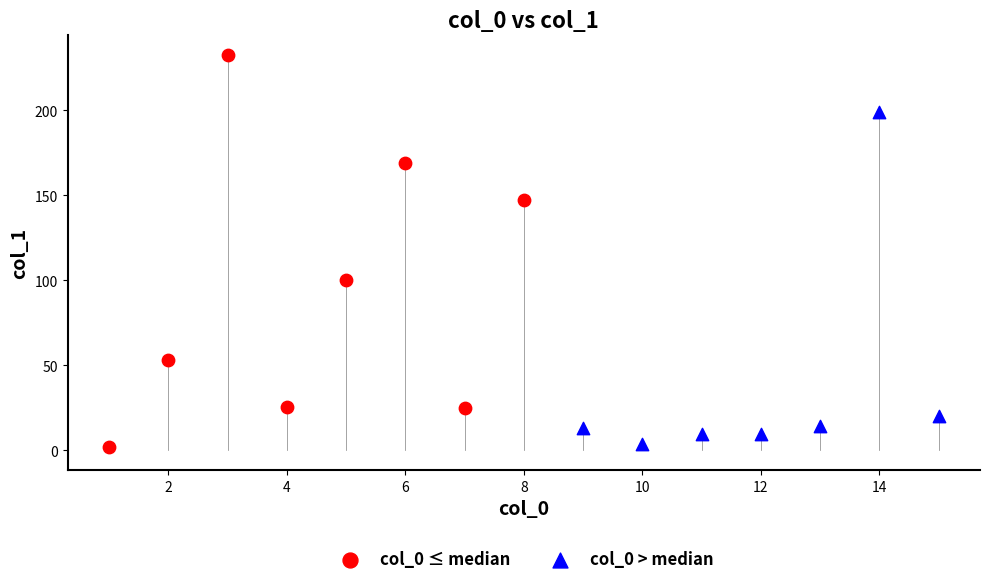

Which series contains the highest Y value?

col_0 ≤ median